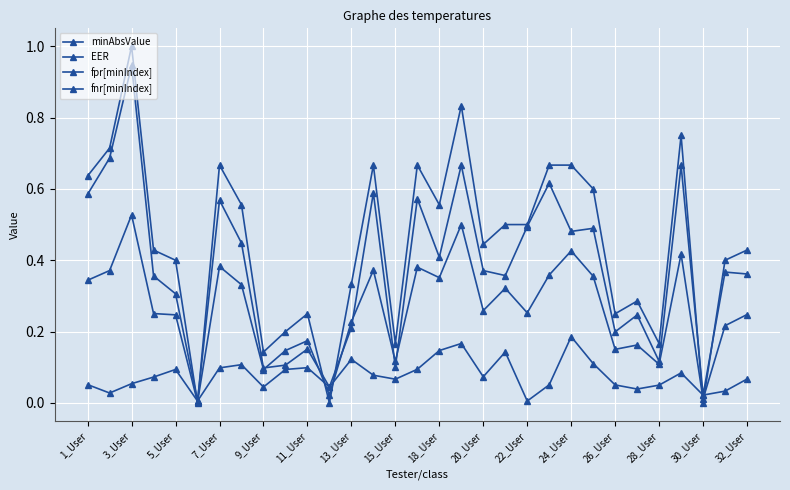

True or false: minAbsValue and fpr[minIndex] intersect in this chart.

False